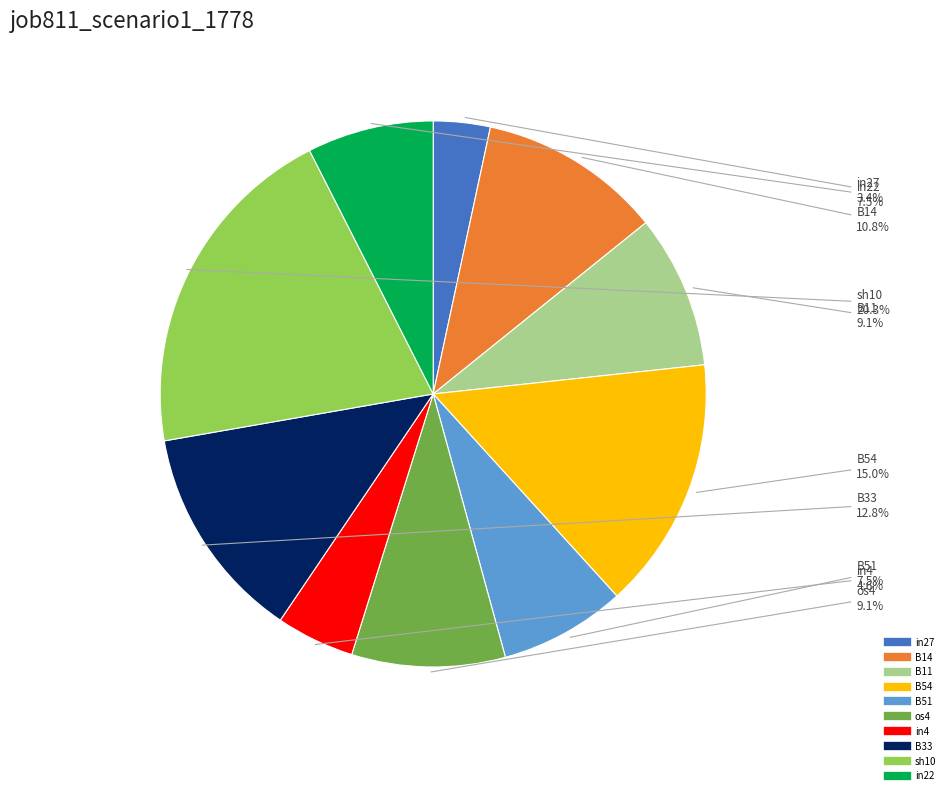

Which category has the biggest portion of the pie?

sh10